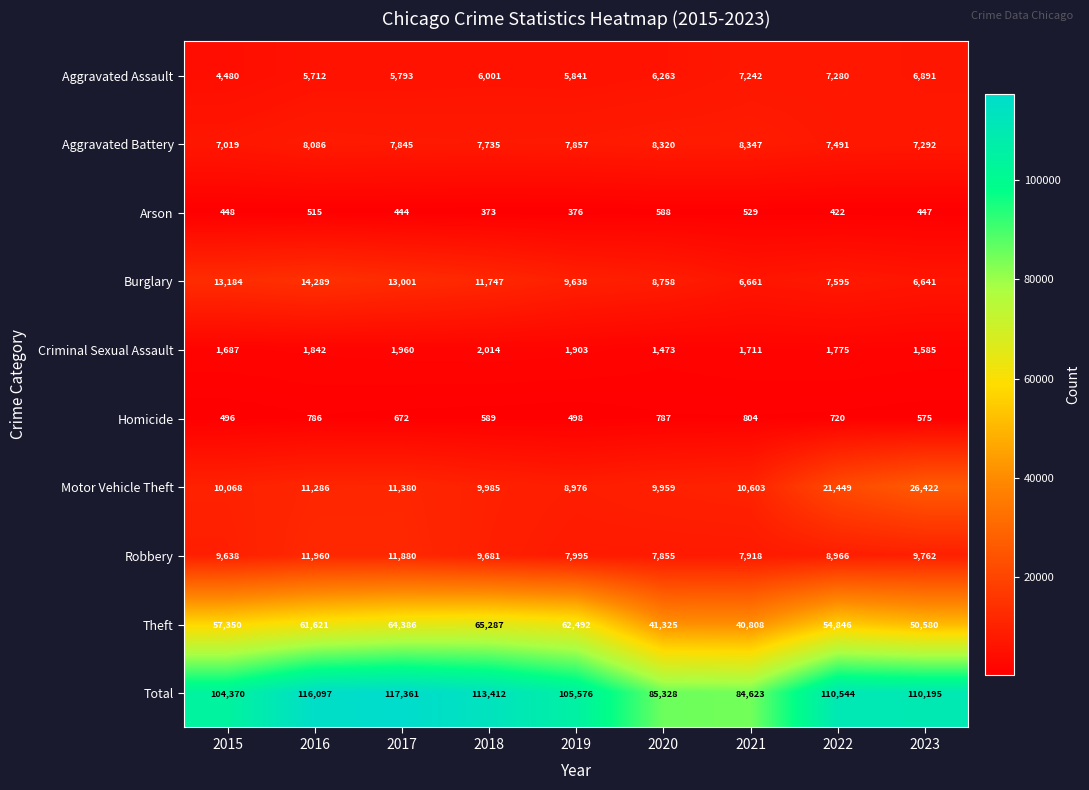

At how many categories does at least one series exceed 32196?

9